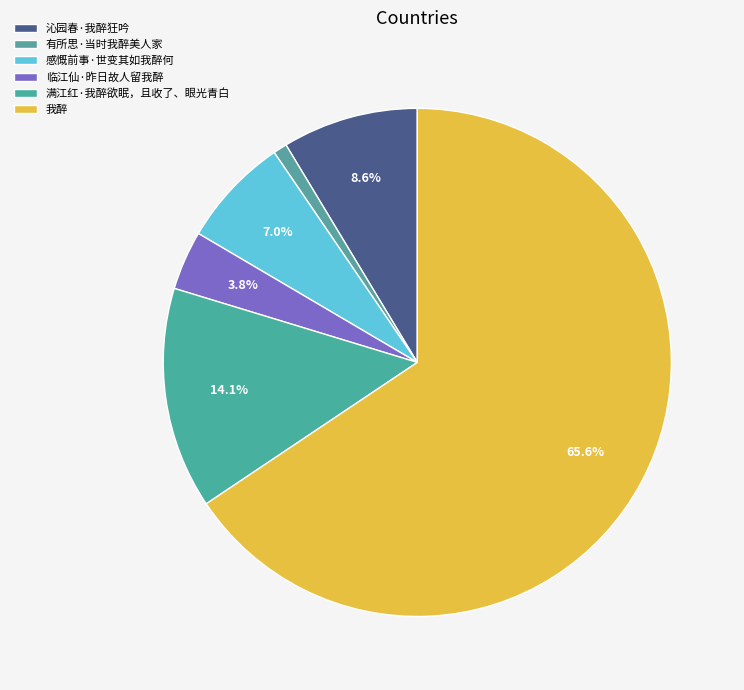

Combined, what portion of the pie is 我醉 and 沁园春·我醉狂吟?

74.2%